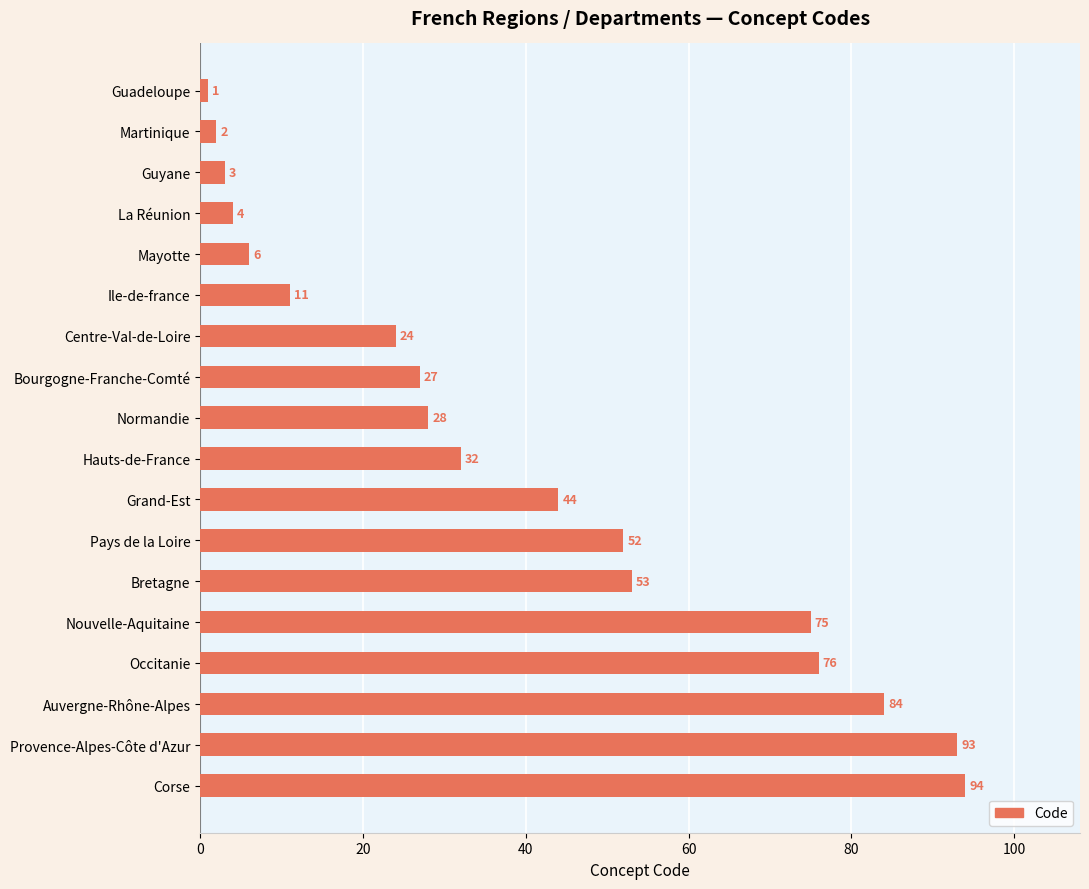

Between Guadeloupe and Normandie, which is larger?

Normandie